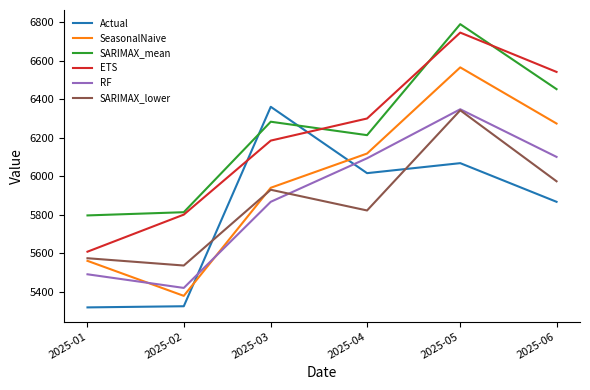

What is the maximum value shown in the chart?

6790.7